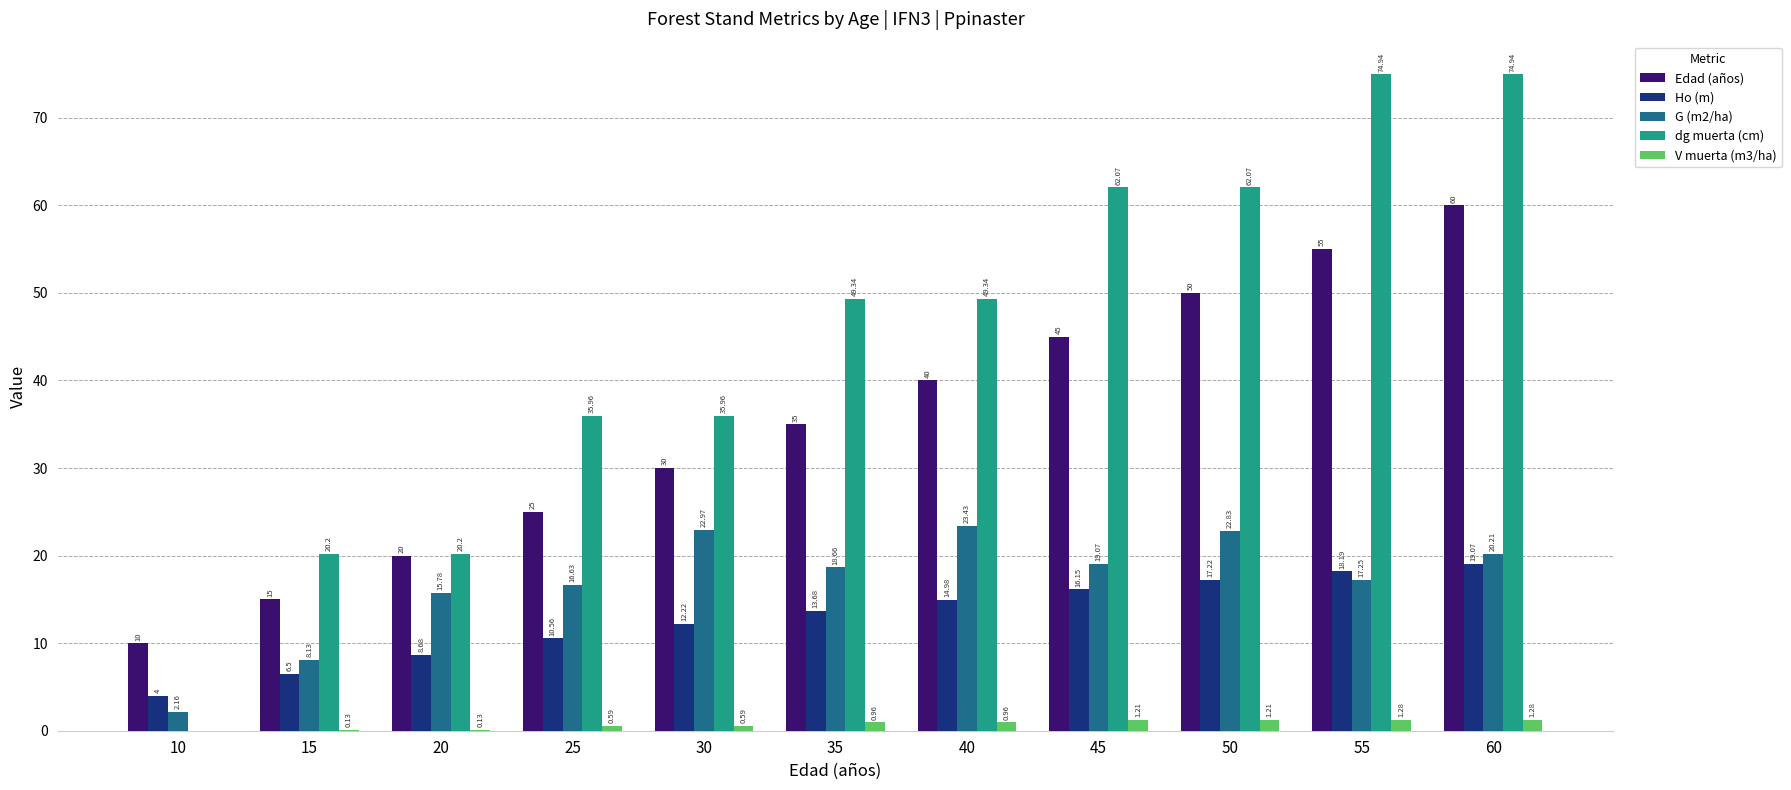

What is the sum of the G (m2/ha) values at 55 and 40?

40.7